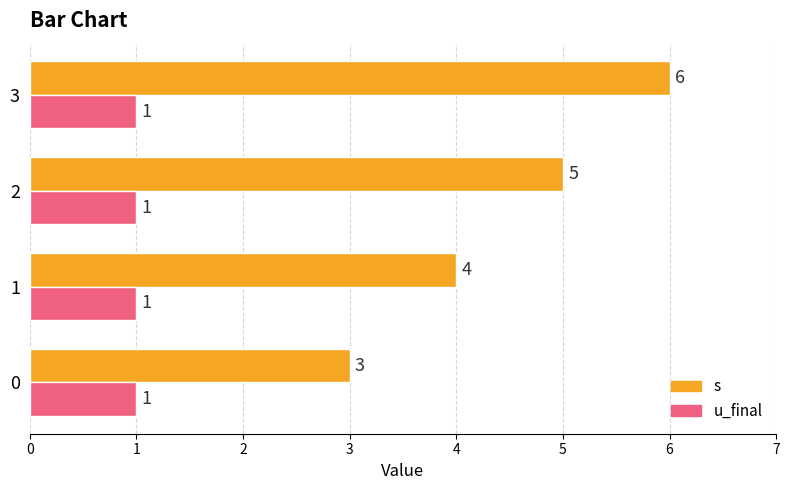

Is it true that u_final equals 0.2 at 1?

False